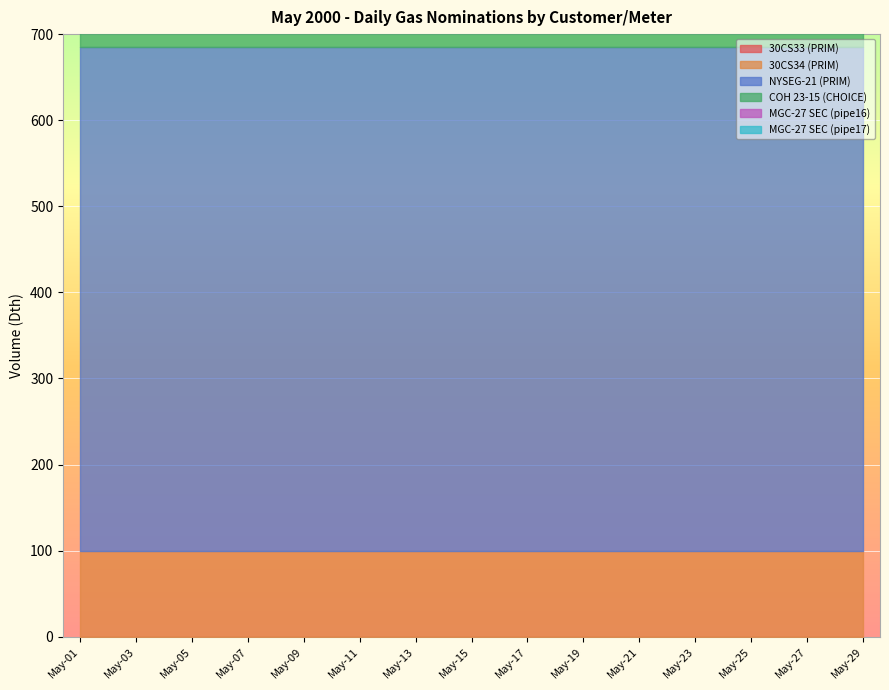

What is the value of the 30CS34 (PRIM) point at the 4th from the left?

100